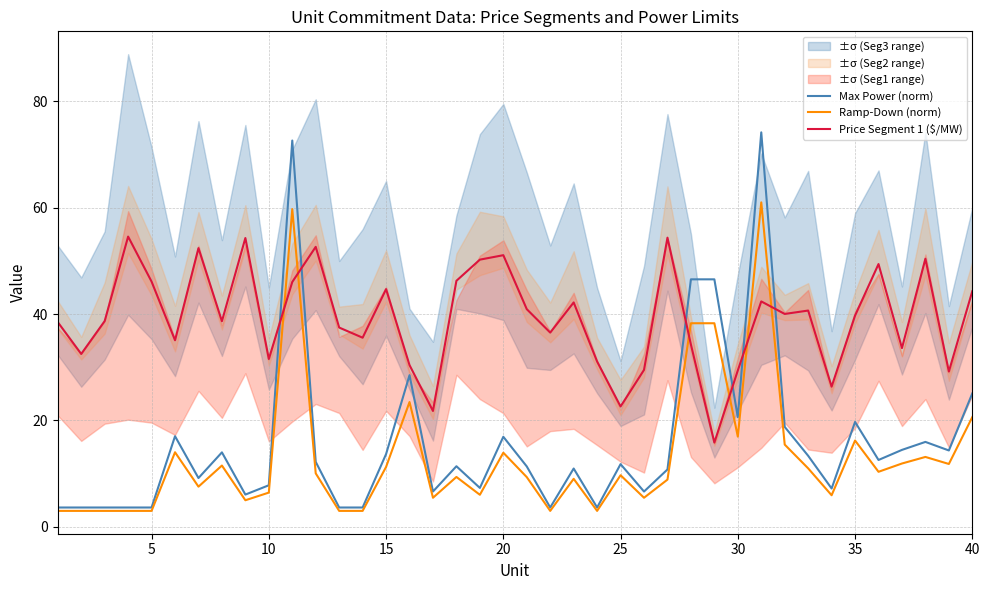

What is the minimum value for Max Power (norm)?

3.6